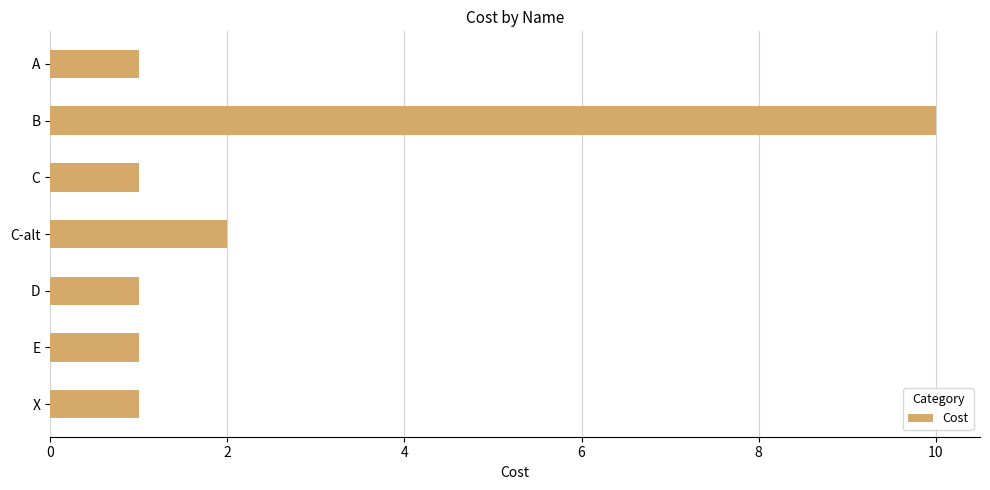

Read the value at B.

10